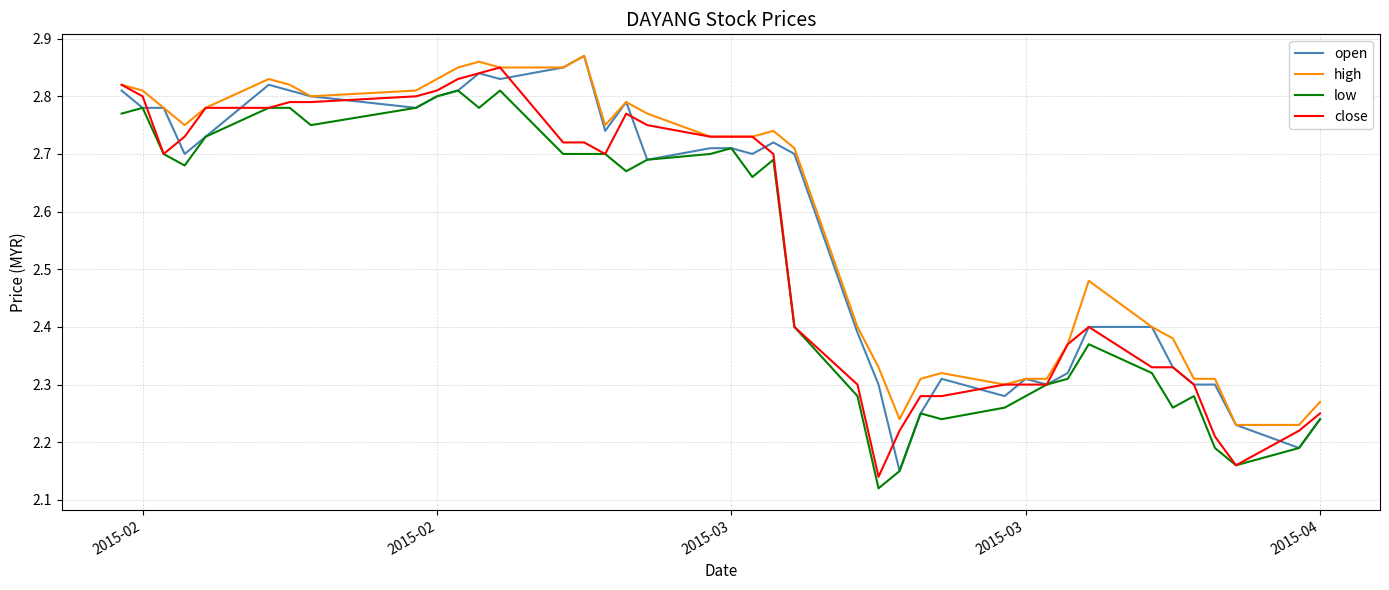

What are all the series names shown in the legend?

open, high, low, close